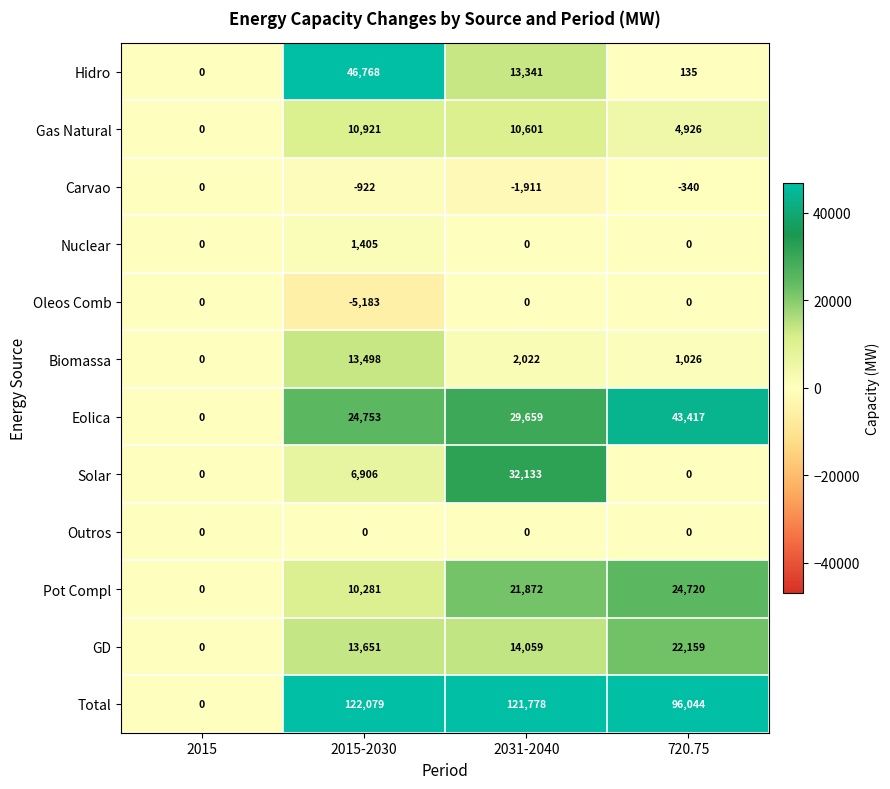

At how many categories does at least one series exceed 80693?

3